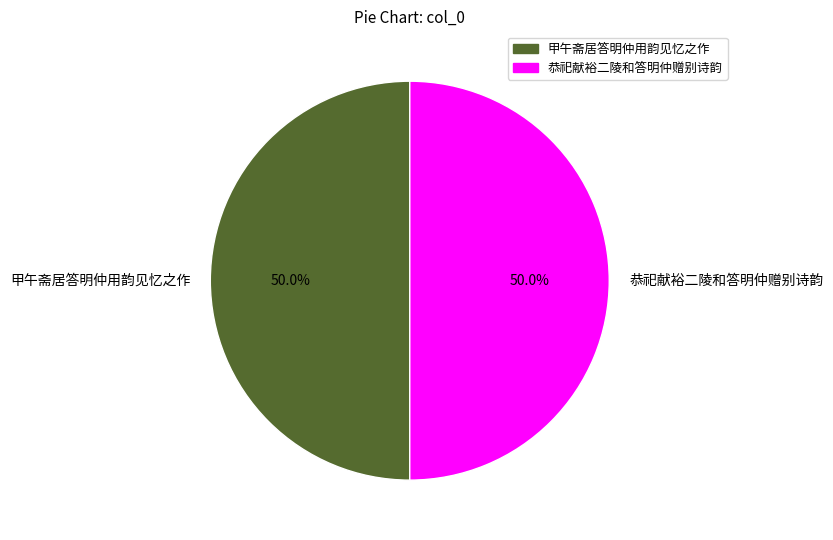

Approximately how many times larger is the value at 甲午斋居答明仲用韵见忆之作 compared to 恭祀献裕二陵和答明仲赠别诗韵?

1.0